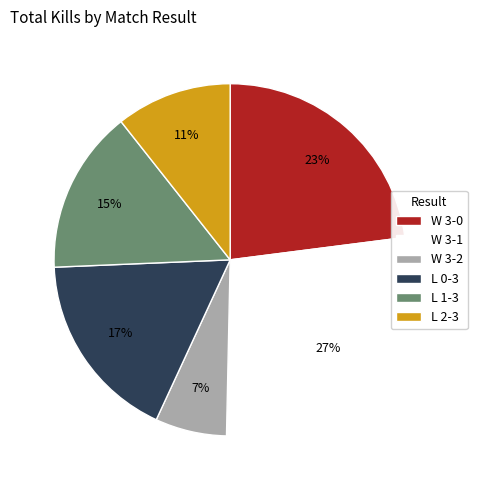

Which category has the biggest portion of the pie?

W 3-1